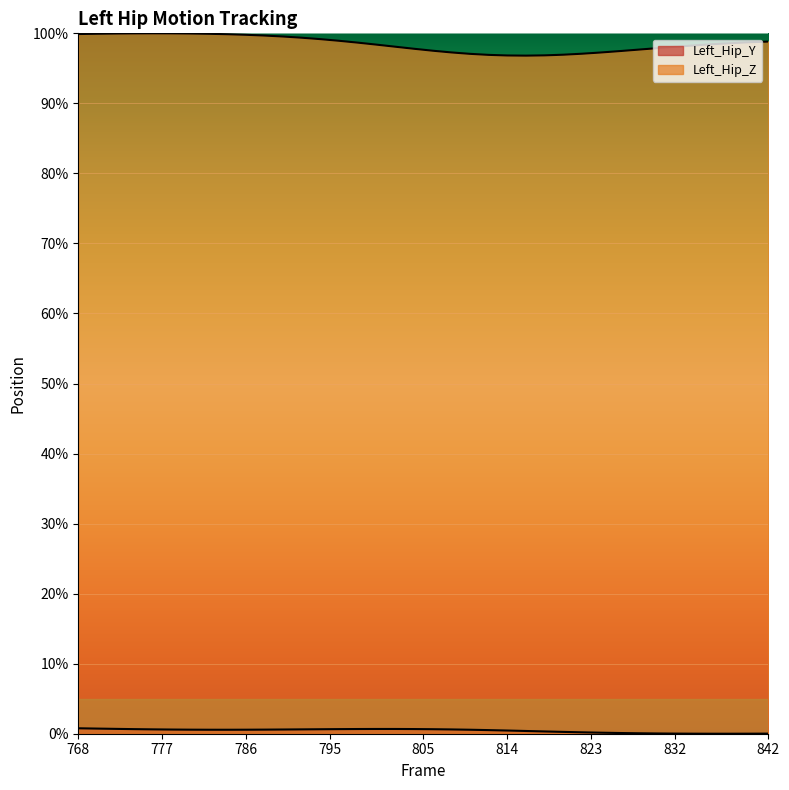

Rank the series at 792 from highest to lowest value.

Left_Hip_Z, Left_Hip_Y